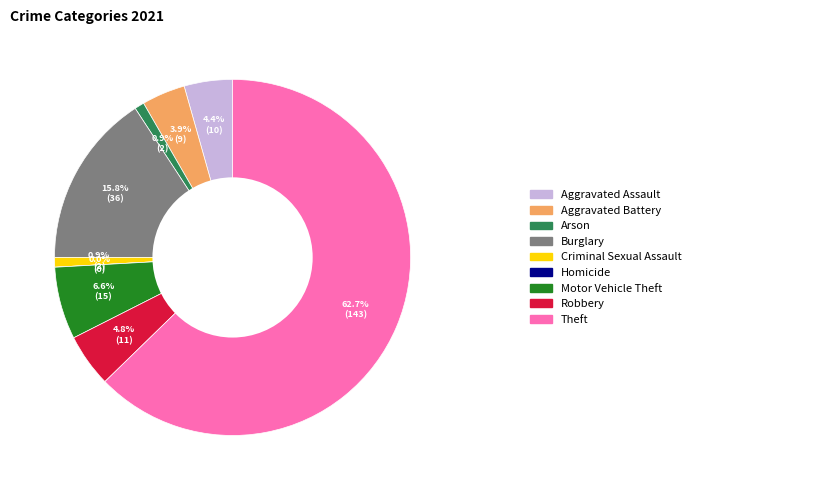

The Motor Vehicle Theft slice represents 7% of the pie. True or false?

True